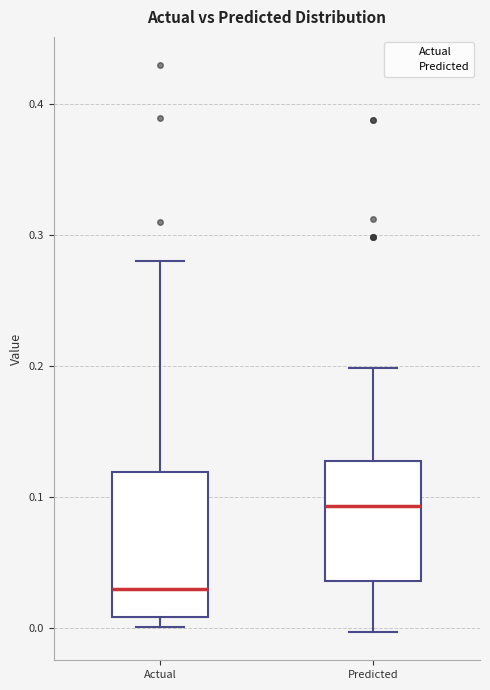

Which box's median line is the lowest?

Actual